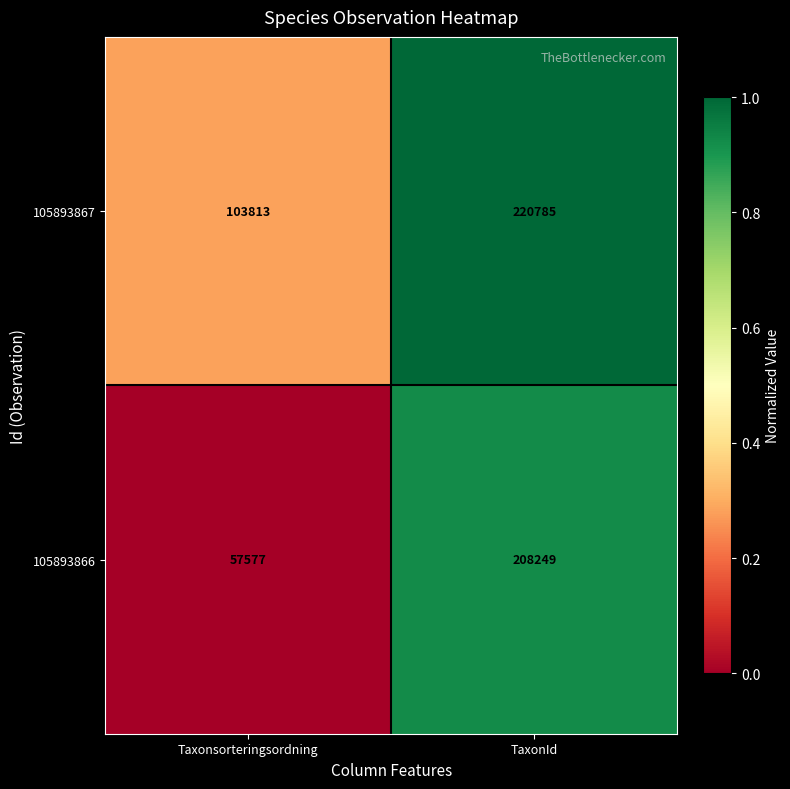

Is it true that 105893867 equals 220785 at TaxonId?

True